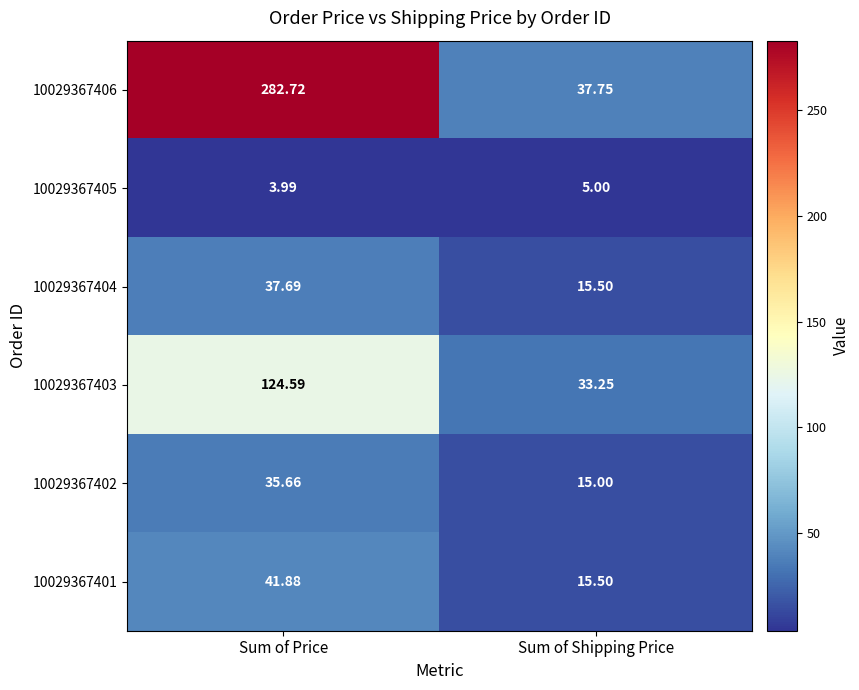

Rank the categories by 10029367406 value from lowest to highest.

Sum of Shipping Price, Sum of Price